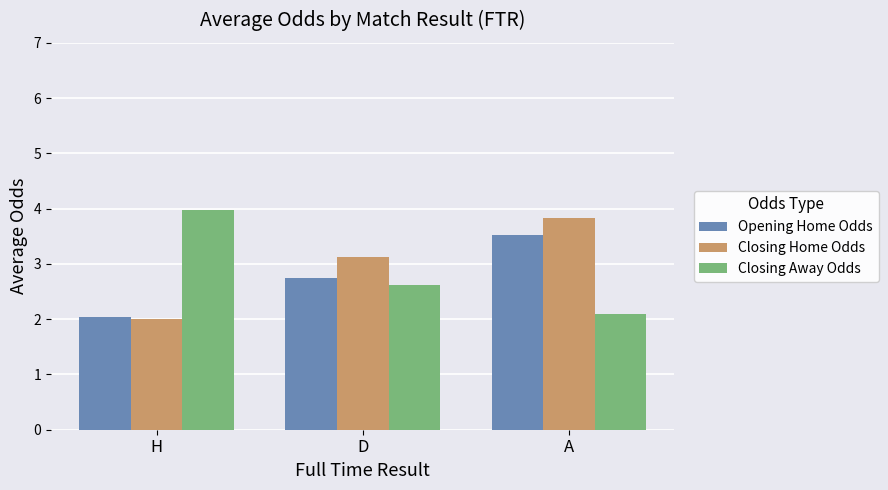

How many groups of bars are there?

3